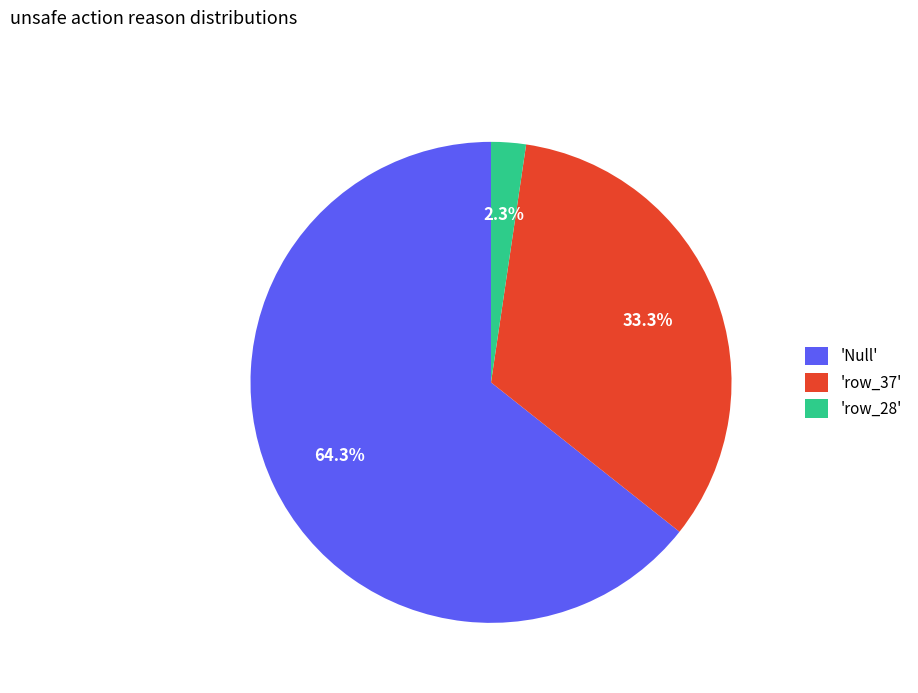

Which has a higher value, 'row_28' or 'row_37'?

'row_37'